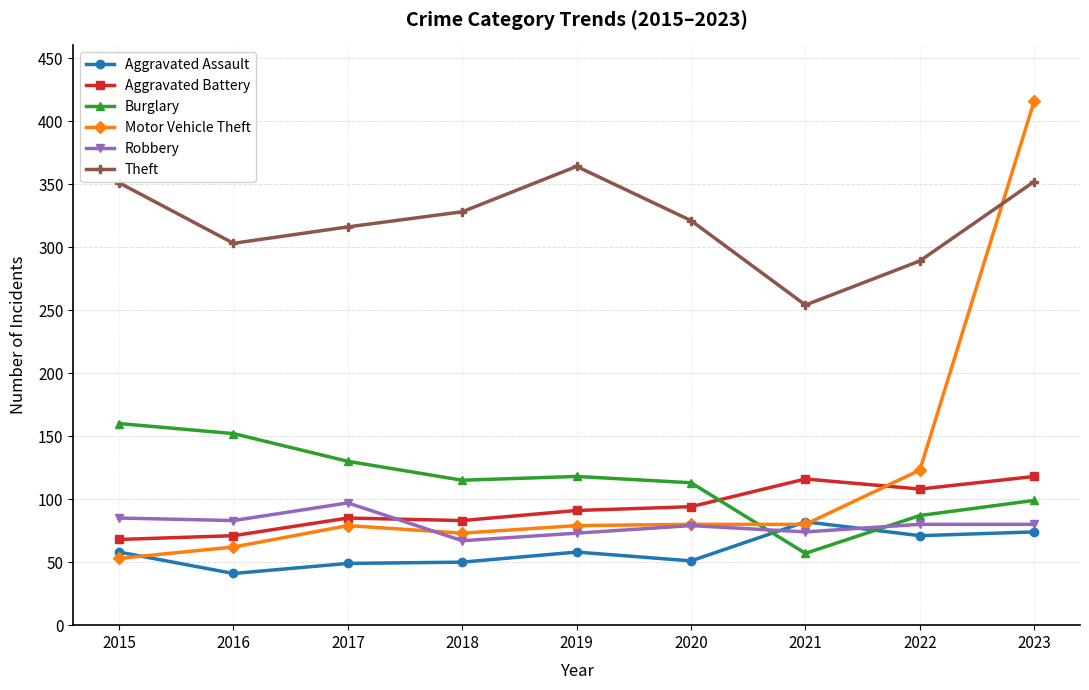

How many lines are shown in the chart?

6